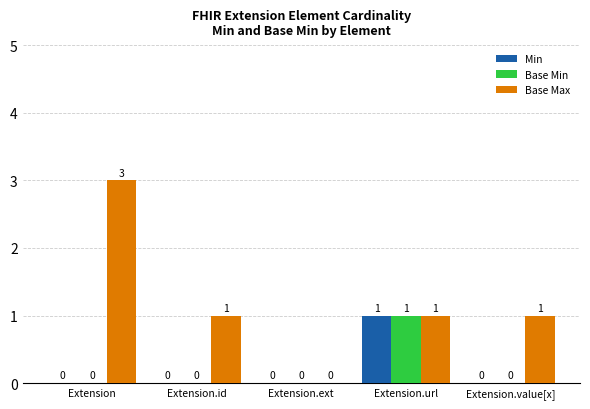

Which category has the highest value in the Min series?

Extension.url